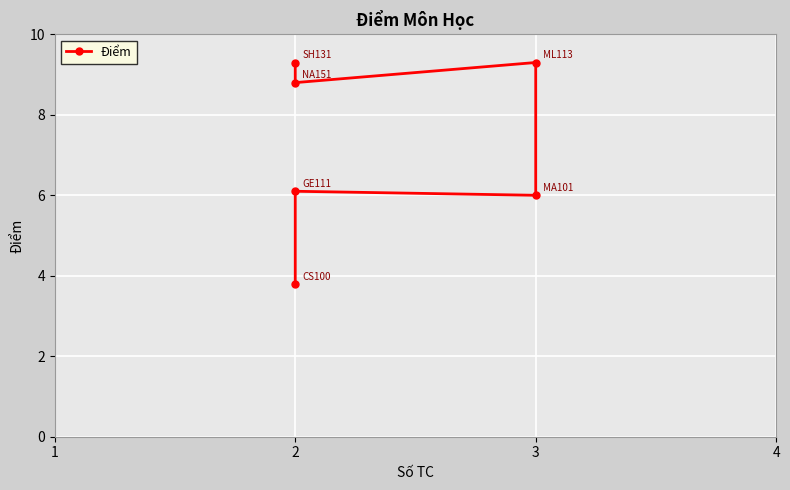

Reading left to right, extract all data points from this chart.

3.8	6.1	6.0	9.3	8.8	9.3